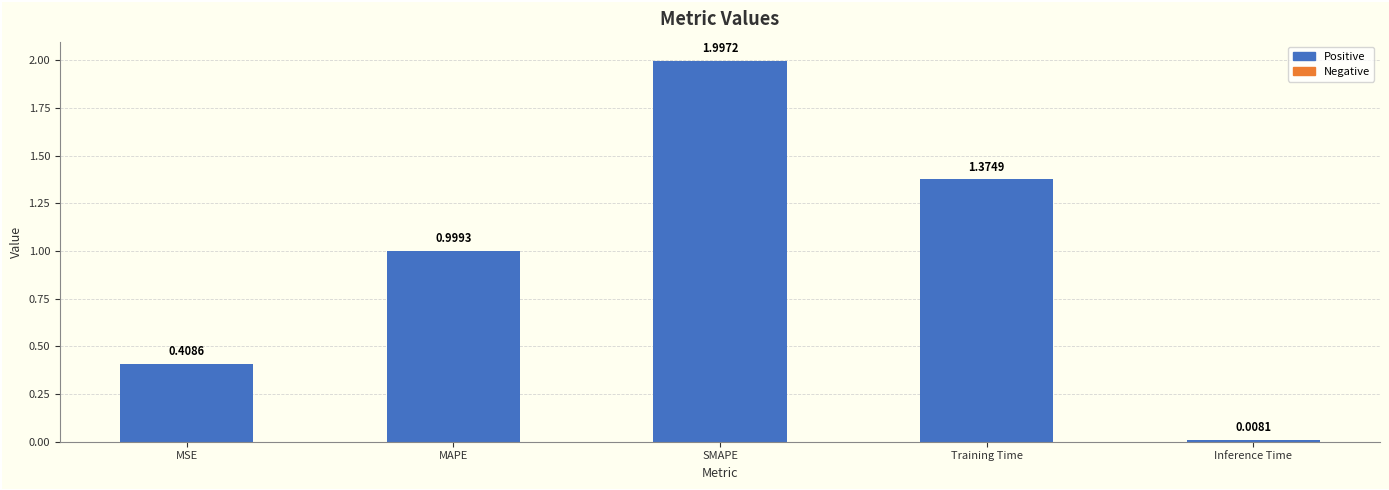

At which category does the chart reach its peak across all series?

SMAPE